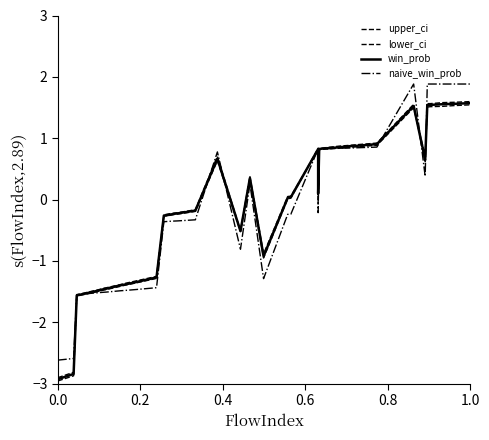

Which series has the largest total across all categories?

naive_win_prob